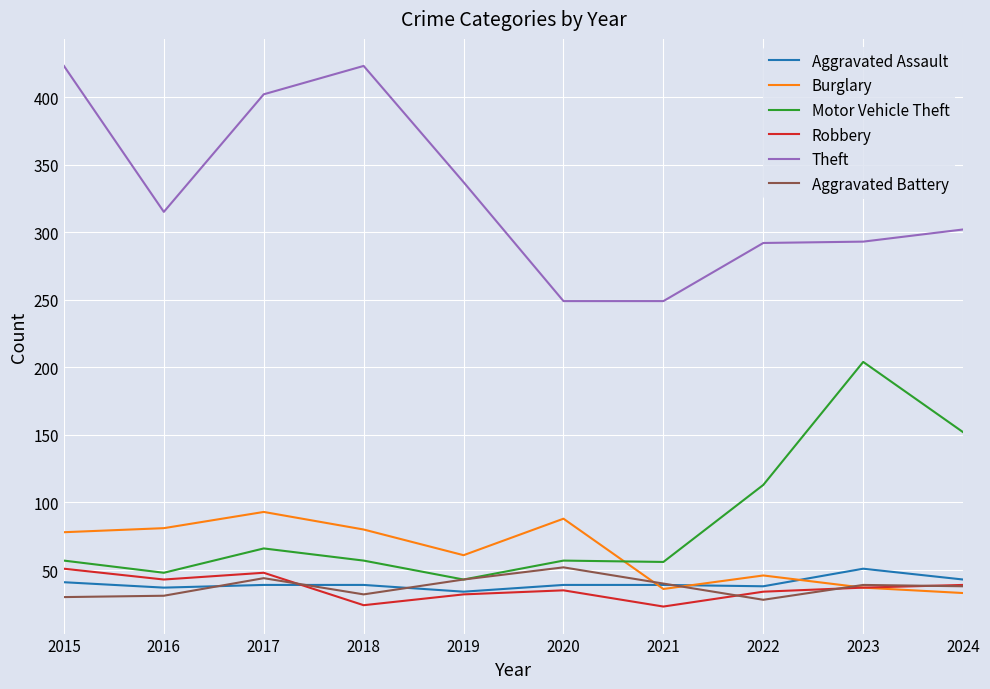

Count the number of categories in the chart.

10